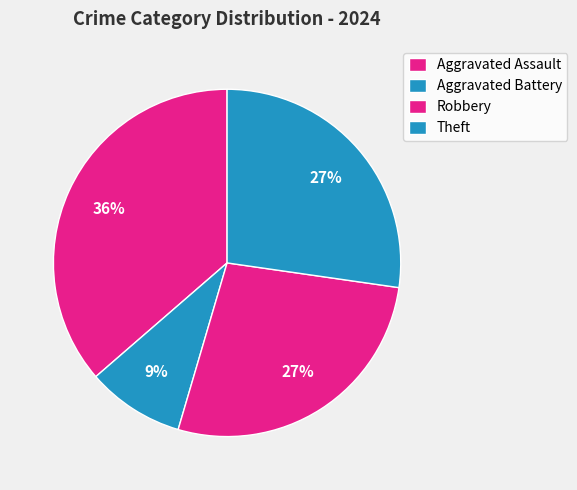

Count the number of slices in the pie.

4